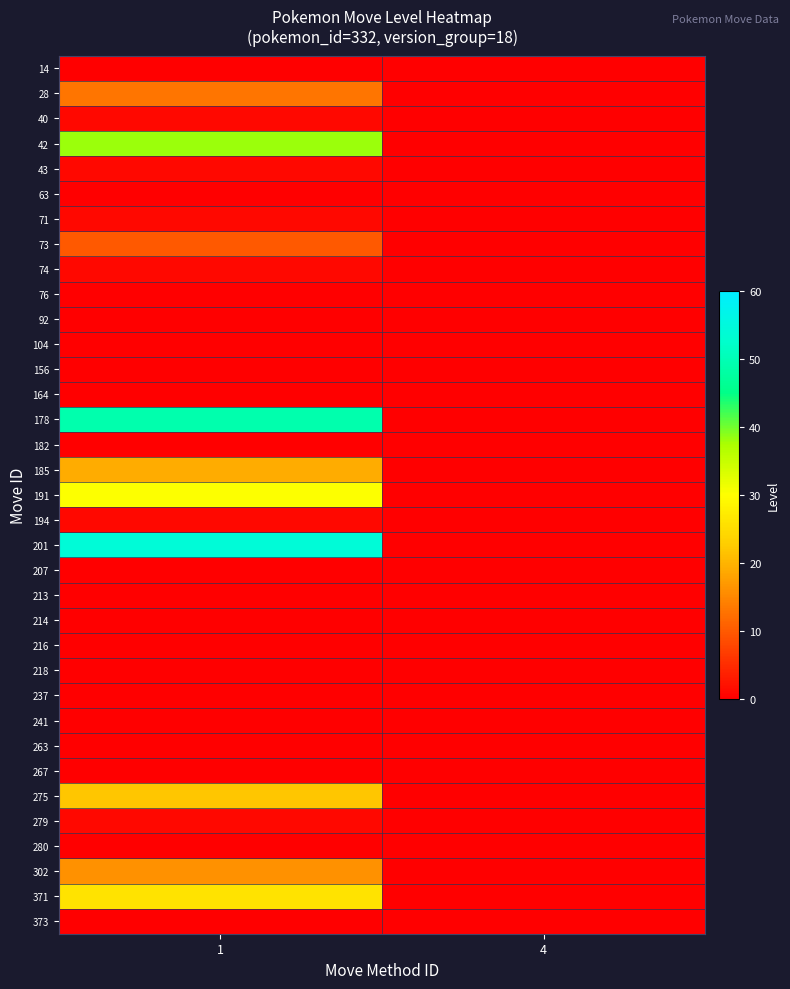

How many data points does each series have?

2